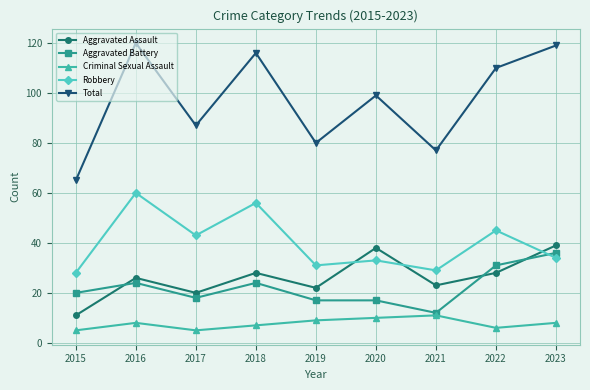

Reading right to left, list all the values displayed in this chart.

Aggravated Assault: 39	28	23	38	22	28	20	26	11
Aggravated Battery: 36	31	12	17	17	24	18	24	20
Criminal Sexual Assault: 8	6	11	10	9	7	5	8	5
Robbery: 34	45	29	33	31	56	43	60	28
Total: 119	110	77	99	80	116	87	120	65